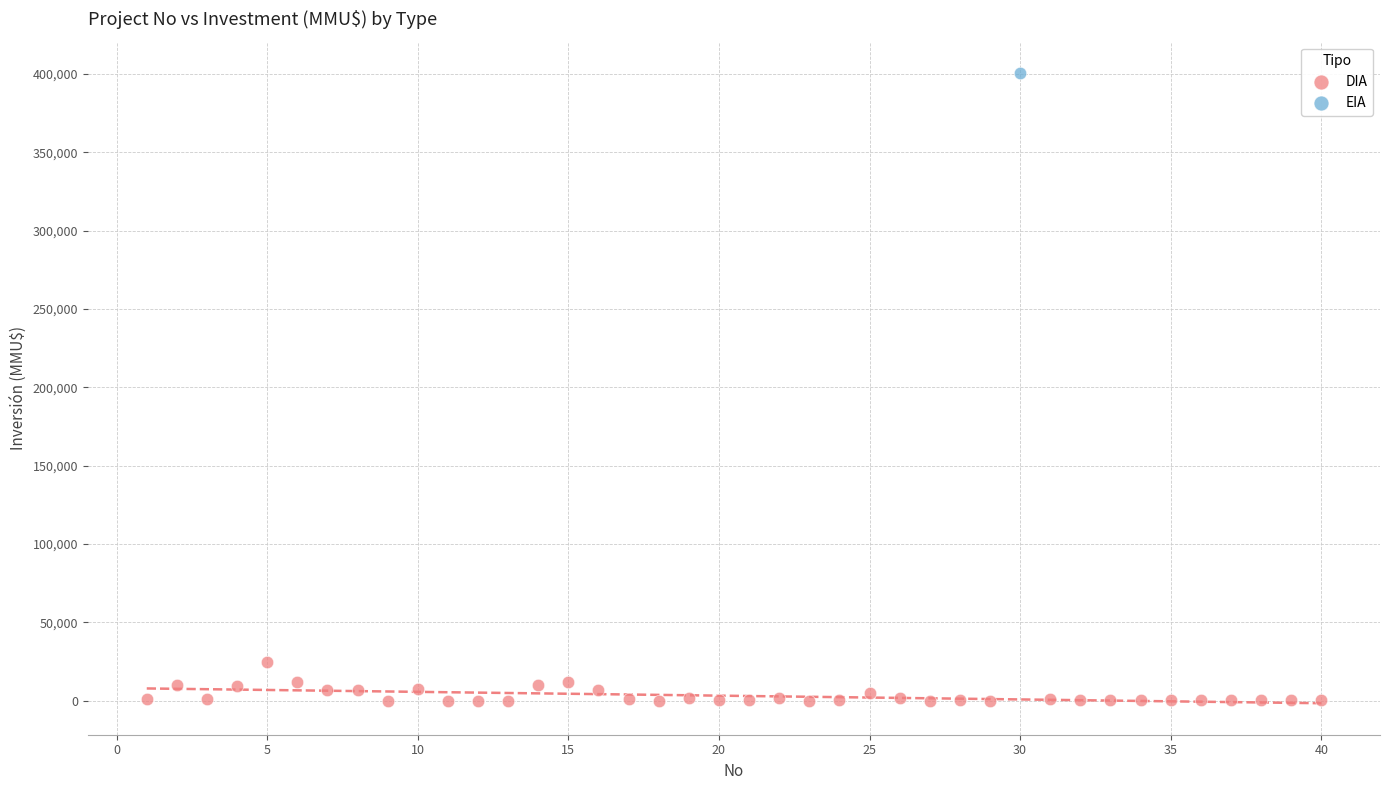

What are all the series names shown in the legend?

DIA, EIA